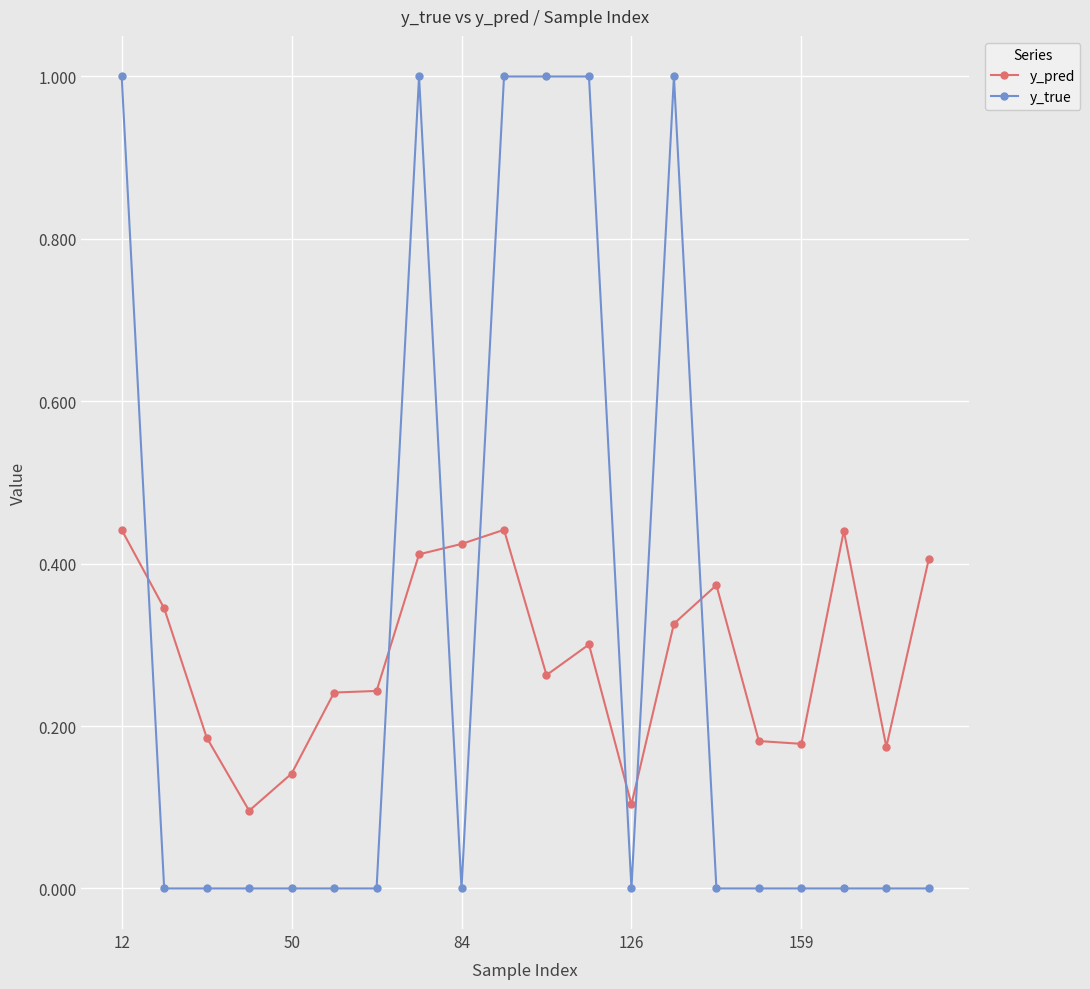

Which series has the largest range (max minus min)?

y_true